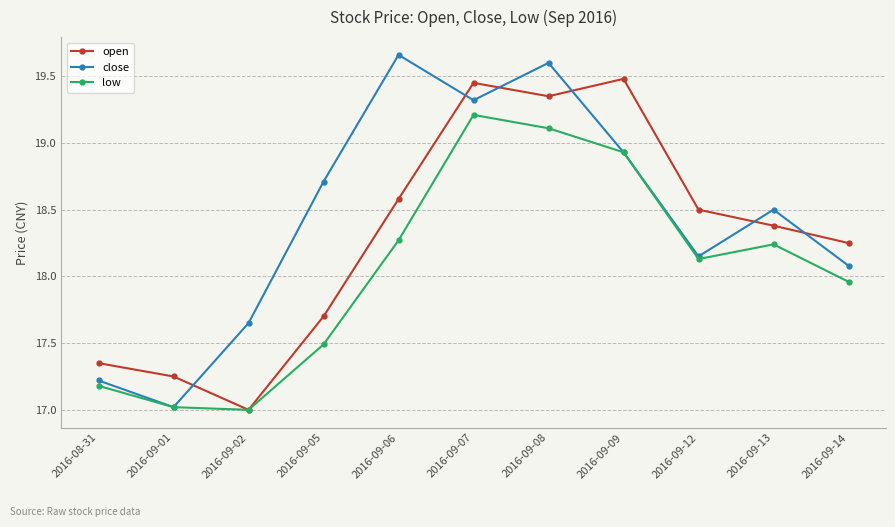

How many data points in close are above 18?

8